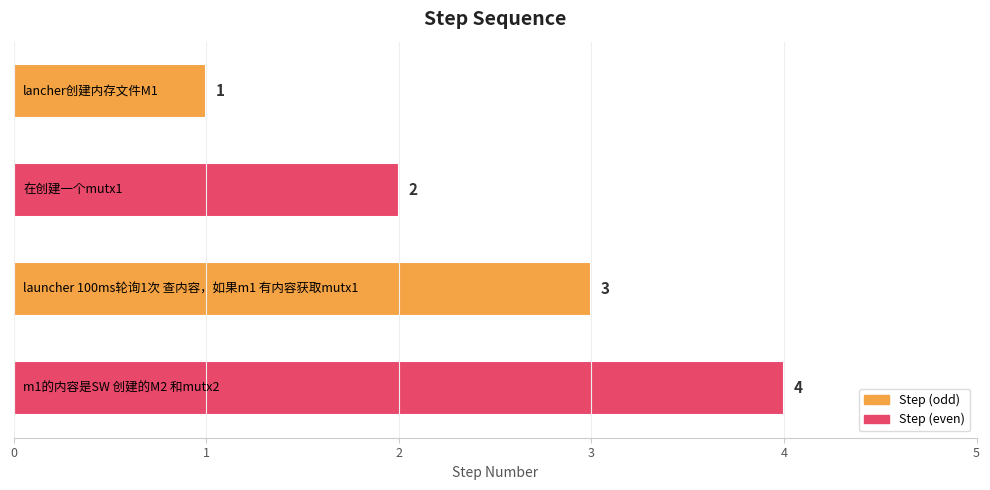

What is the difference between the maximum and minimum values?

3